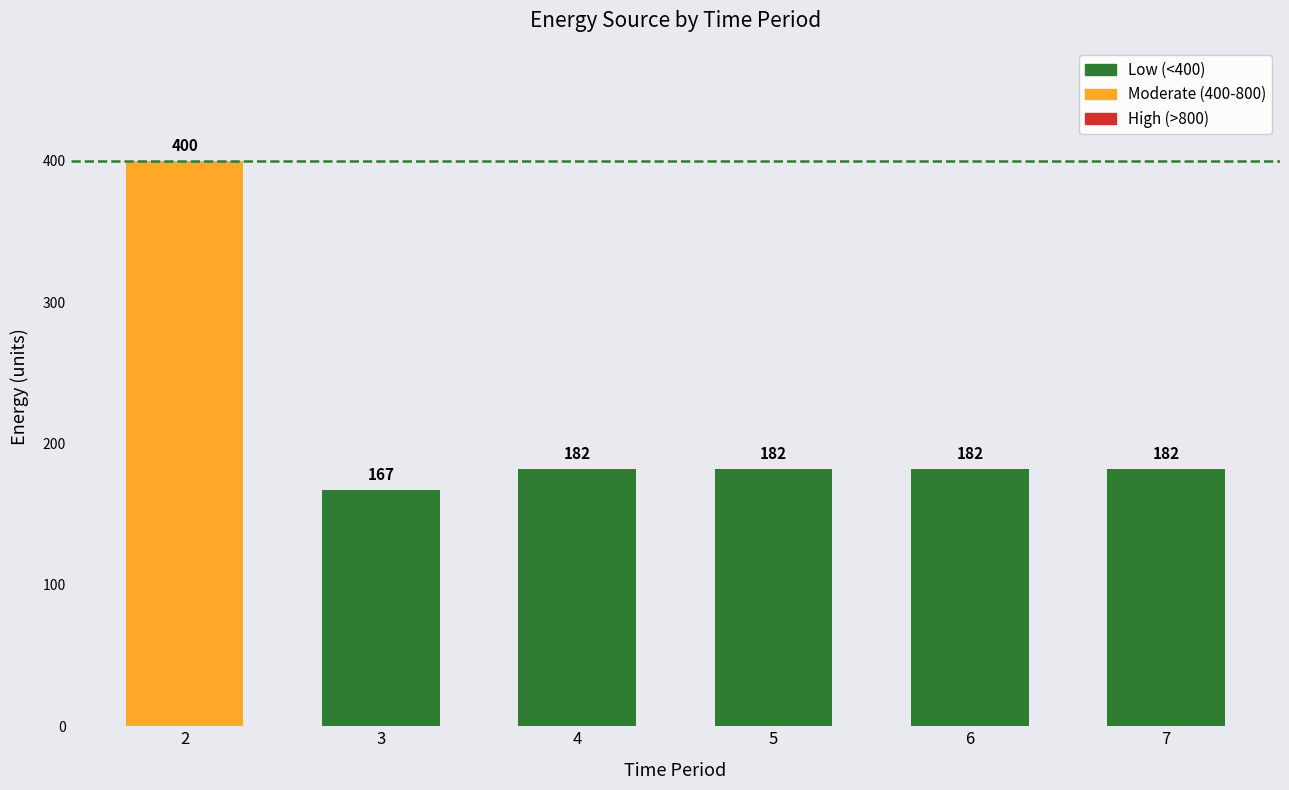

Reading right to left, list all the values displayed in this chart.

182	182	182	182	167	400